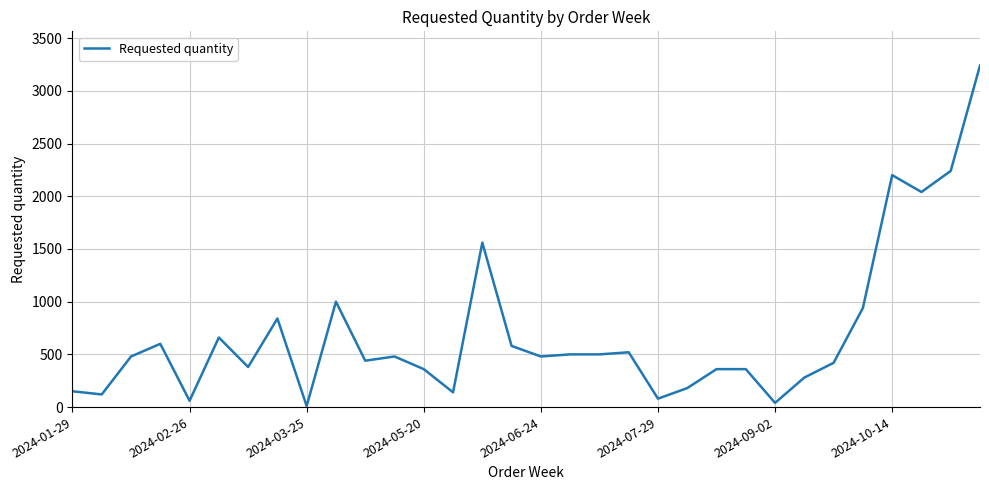

What is the greatest value displayed?

3240